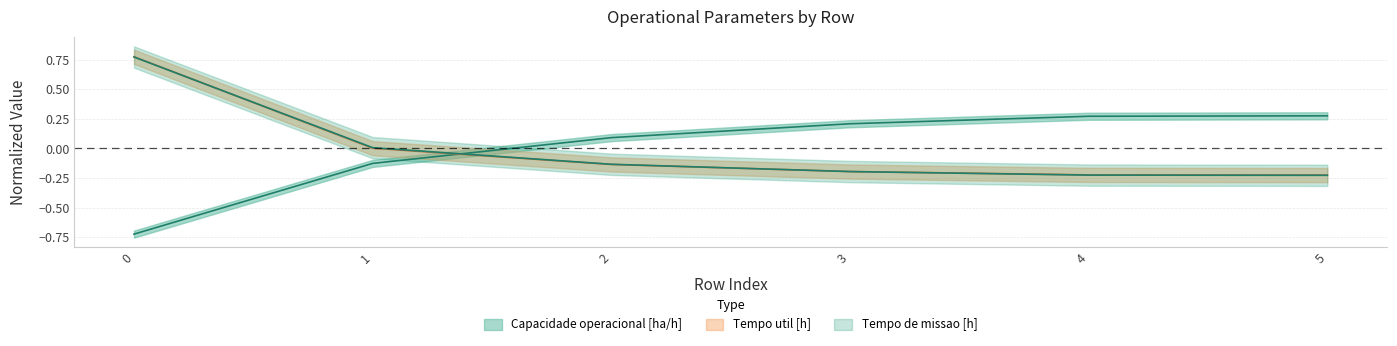

Count the number of categories in the chart.

6